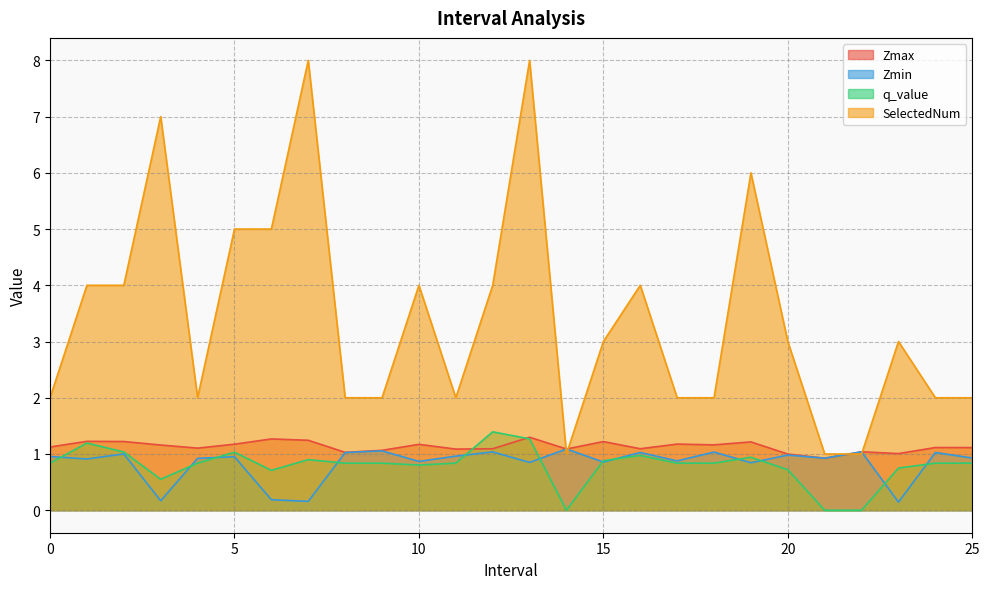

In SelectedNum, how many points are lower than both neighbors (excluding endpoints)?

3